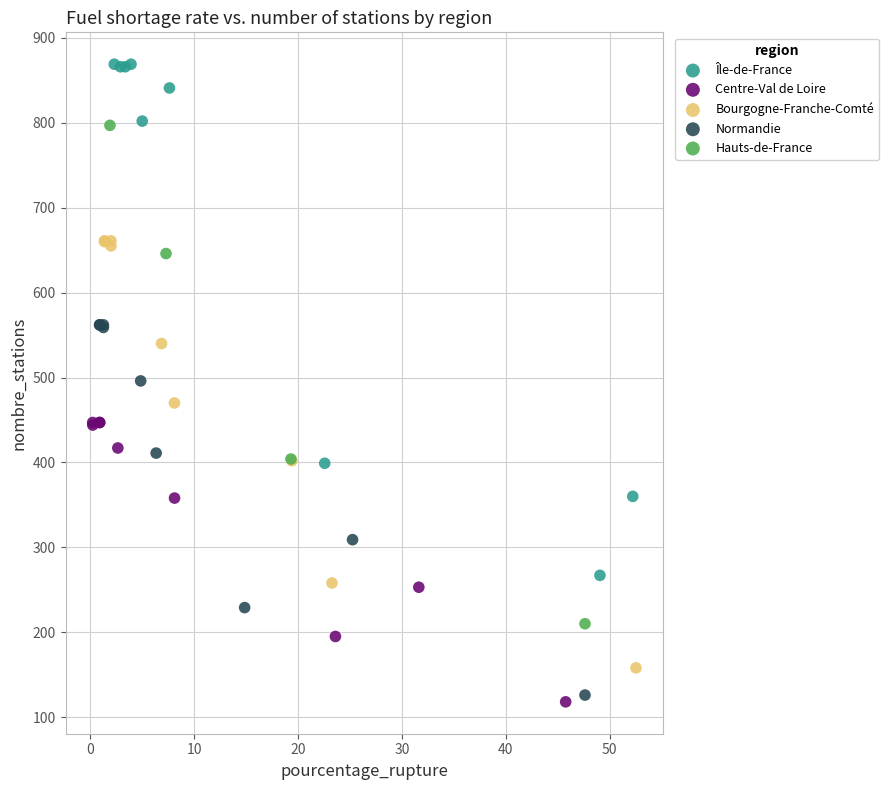

Which series reaches the minimum Y coordinate?

Centre-Val de Loire